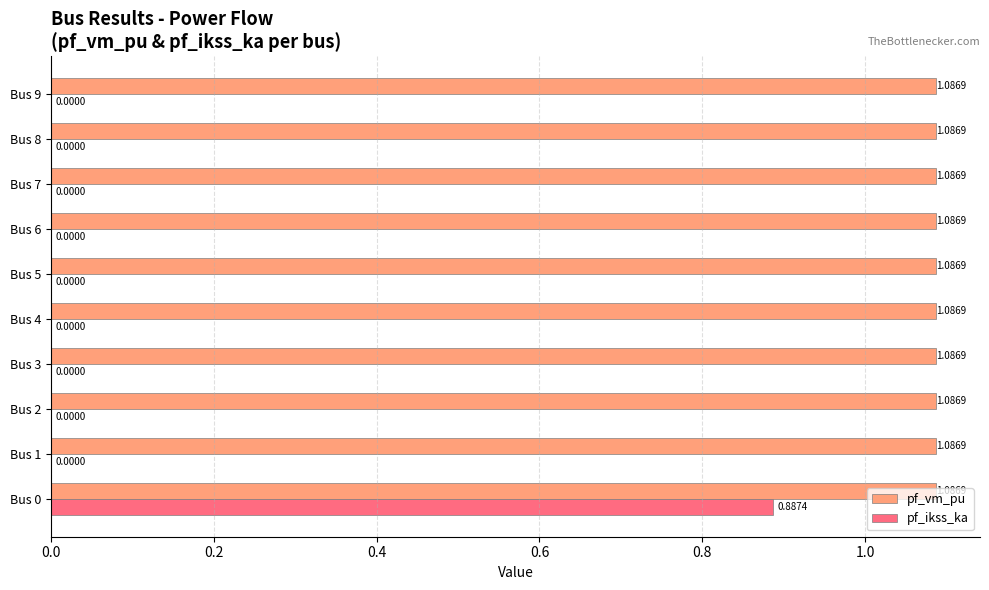

Between Bus 0 and Bus 4, which series saw the biggest shift?

pf_ikss_ka